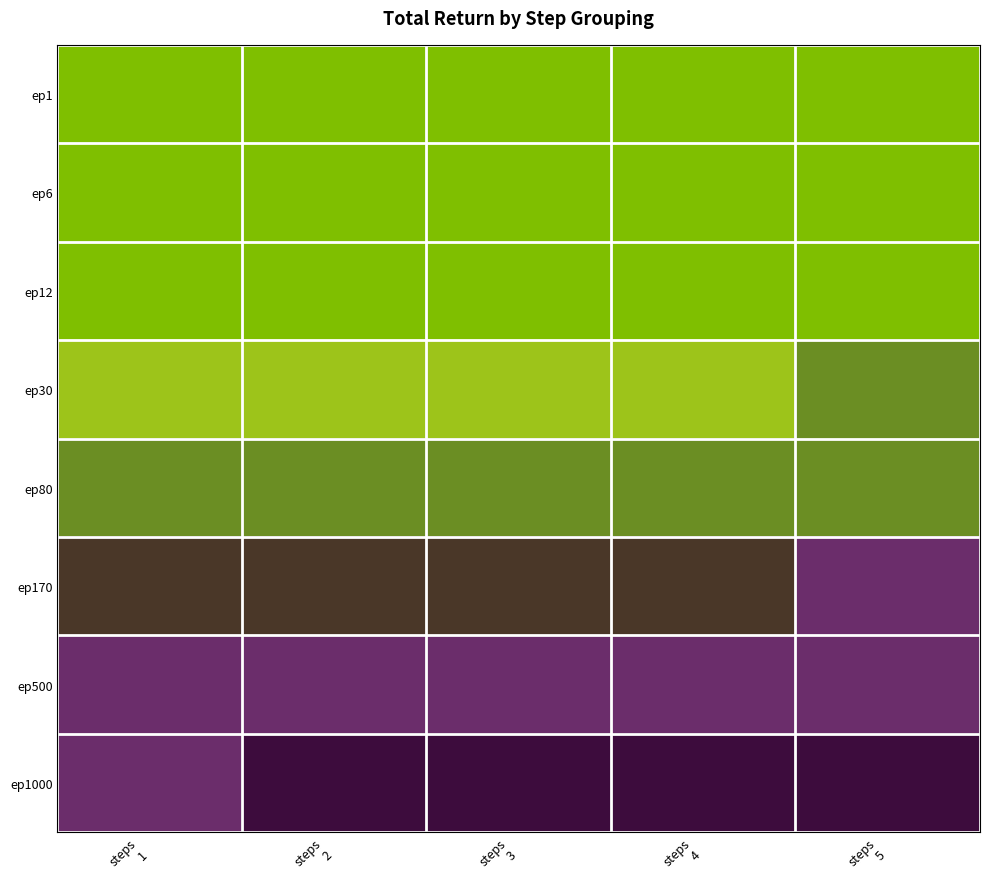

What is the spread (max minus min) of values at steps
2?

637.9